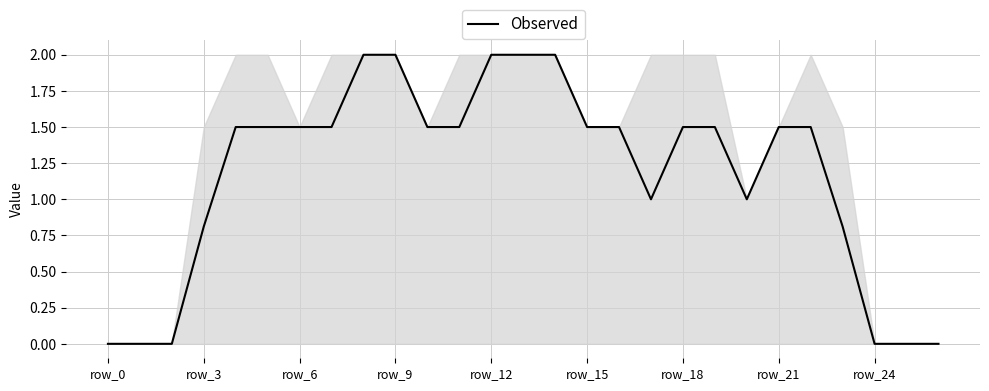

What is the greatest value displayed?

2.0